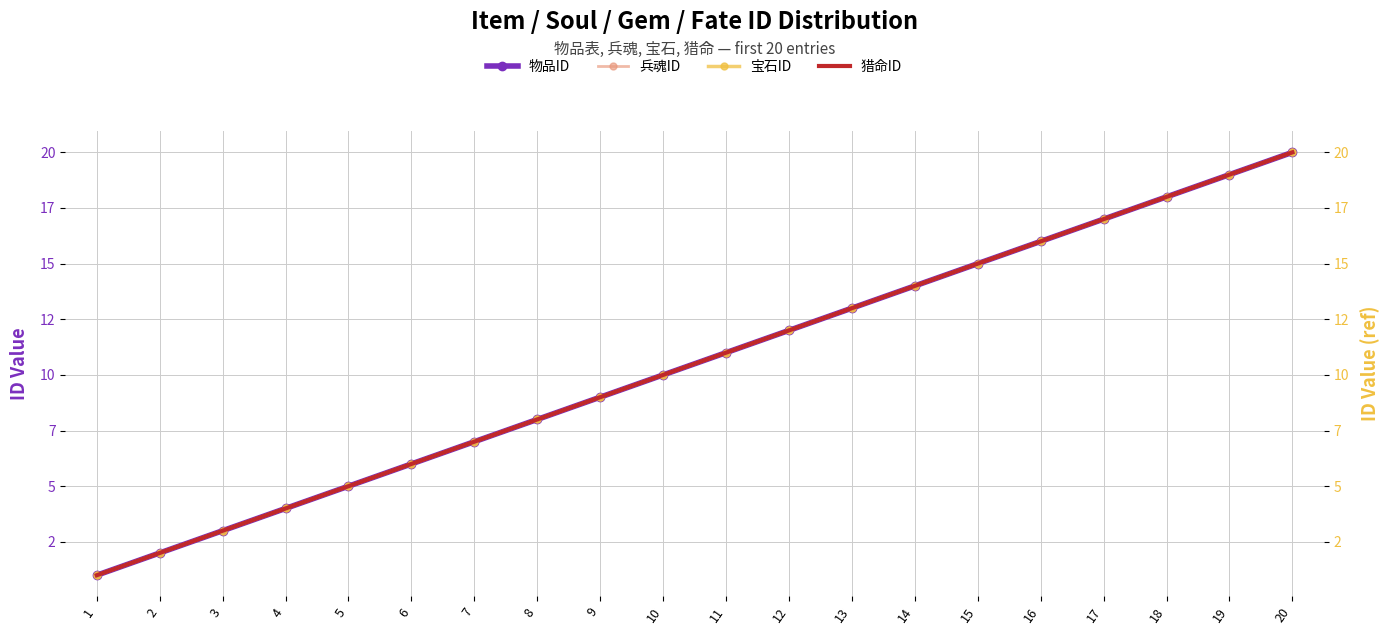

Between 3 and 14, which is larger?

14